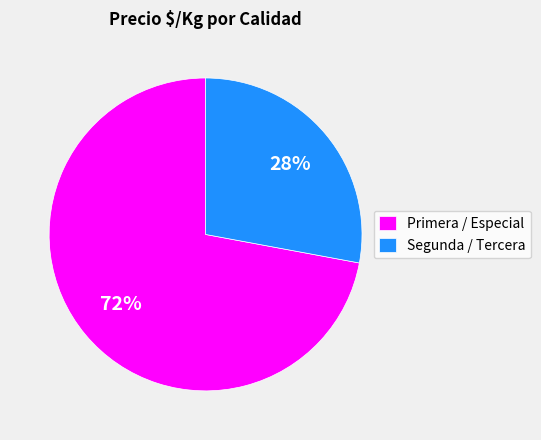

Rank the categories by value from lowest to highest.

Segunda / Tercera, Primera / Especial